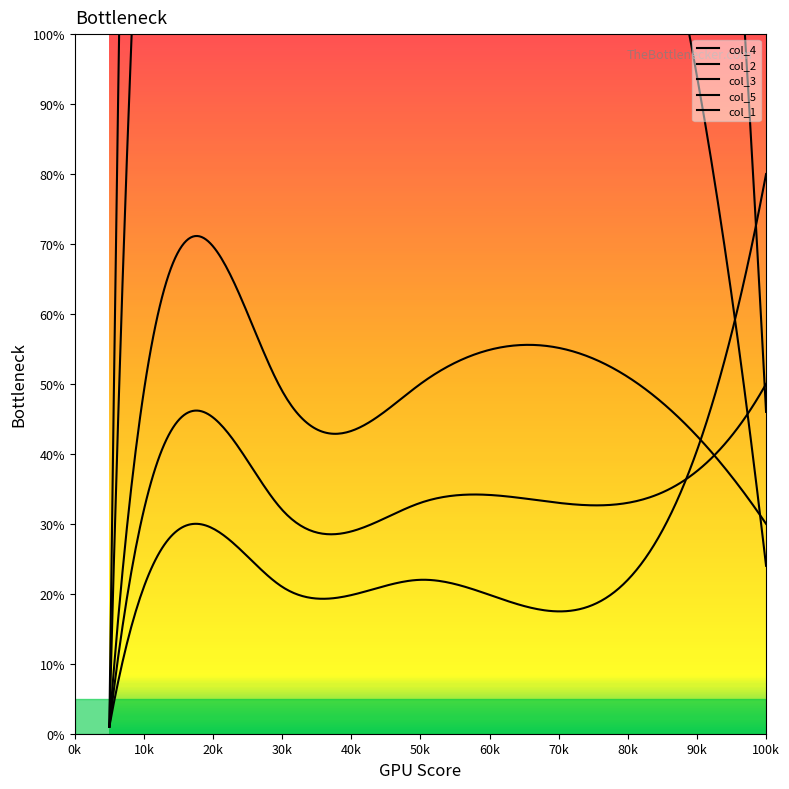

The value of col_4 at 17 is 137. True or false?

True